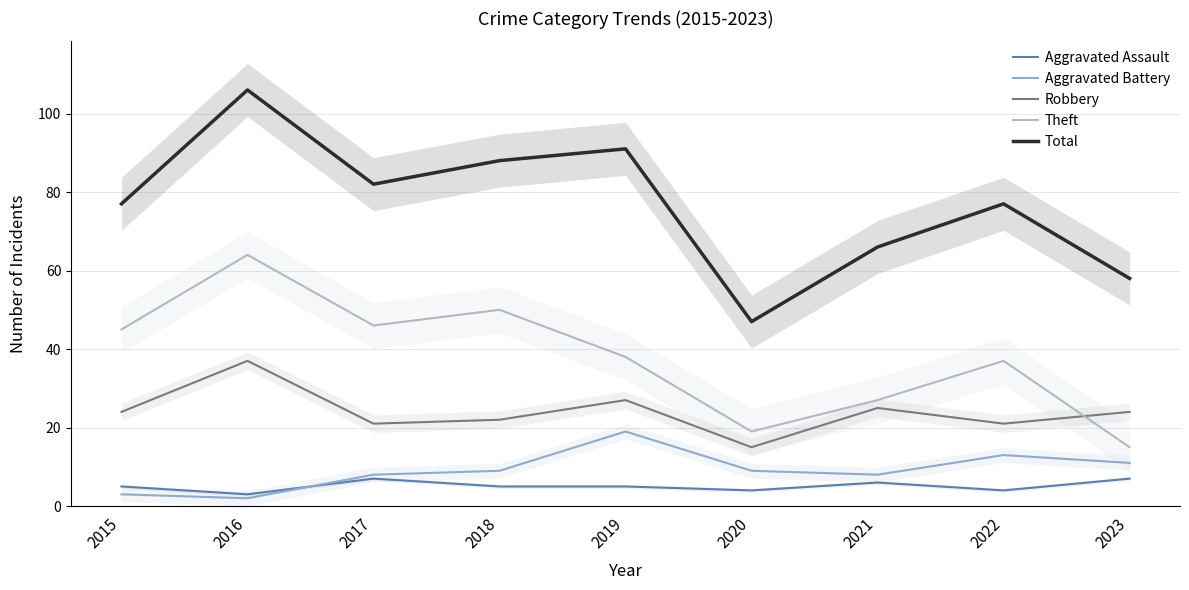

What is the difference between the Theft values at 2016 and 2019?

26